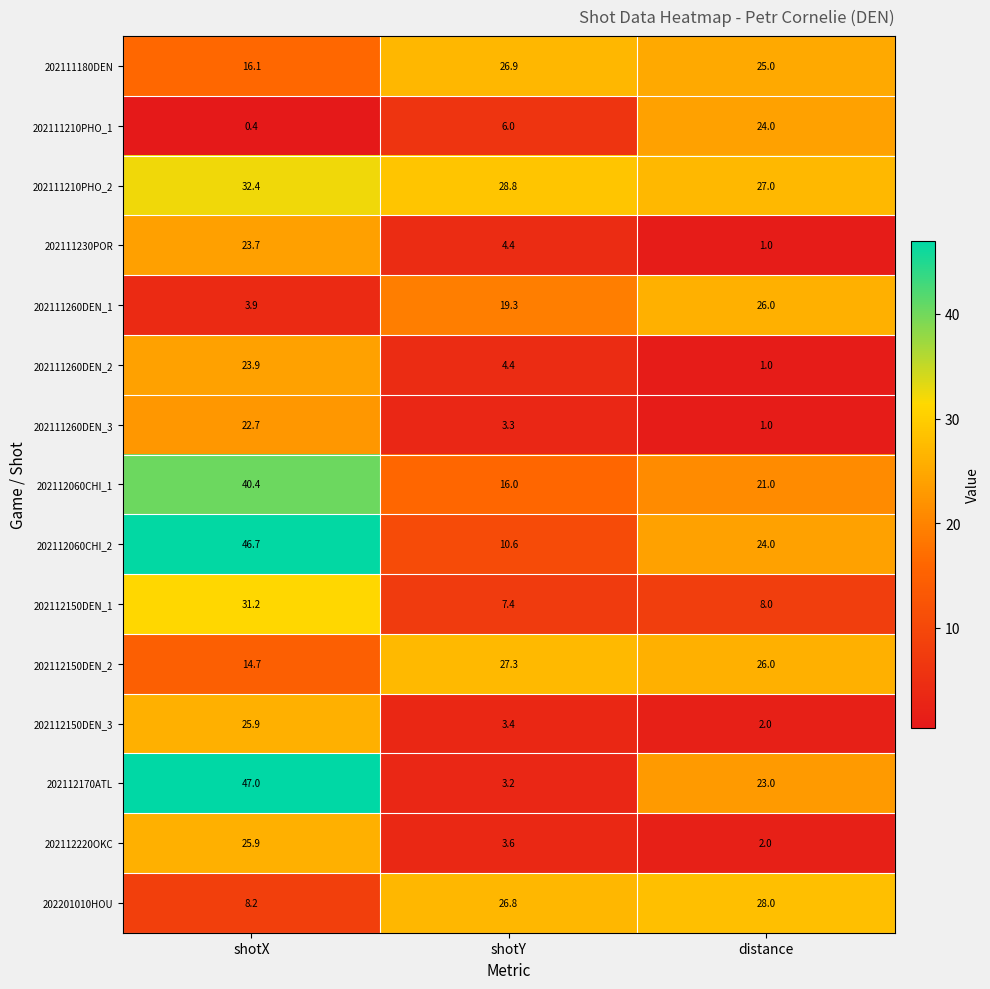

What is the spread (max minus min) of values at distance?

27.0